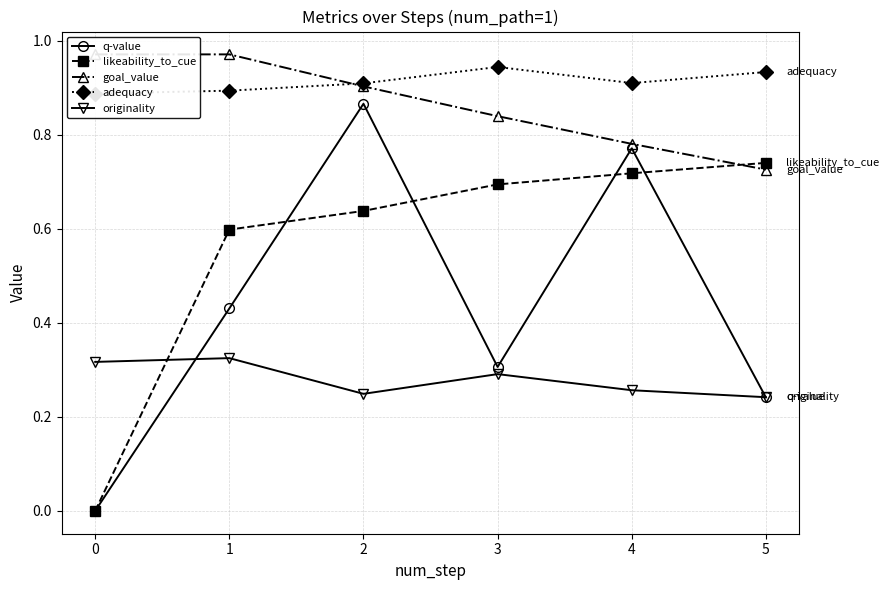

True or false: likeability_to_cue and adequacy intersect in this chart.

False